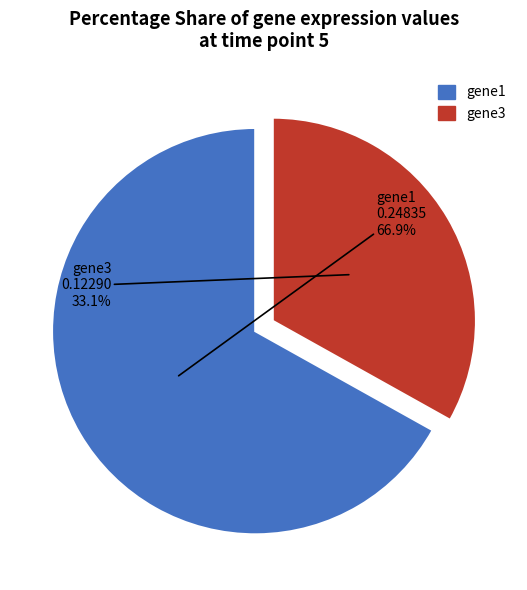

Which slice is the largest?

gene1